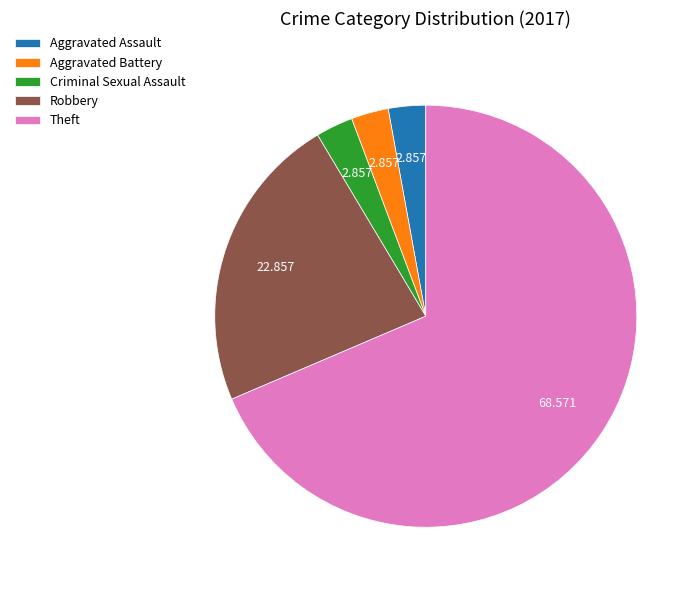

Combined, do Aggravated Assault and Criminal Sexual Assault account for over 50%?

No